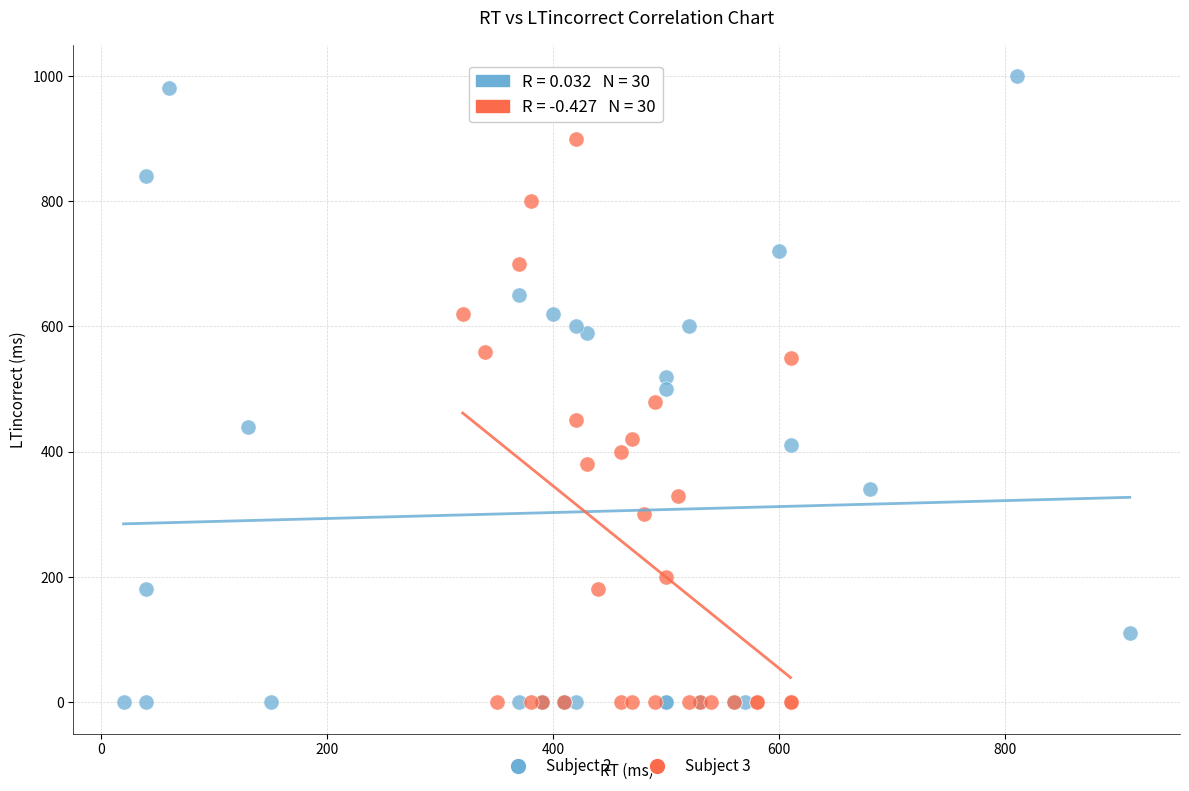

Which series has the largest Y range (max minus min)?

Subject 2